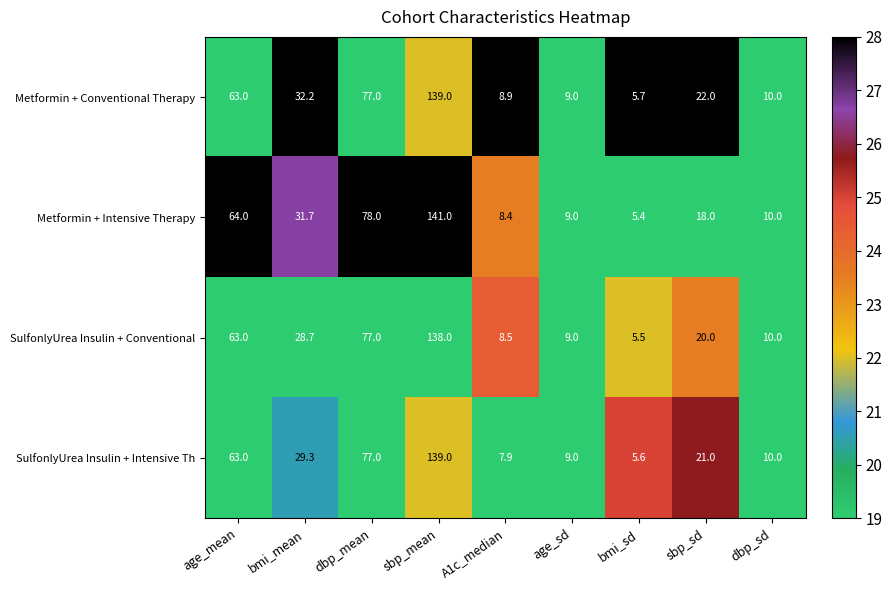

What is the greatest value displayed?

141.0